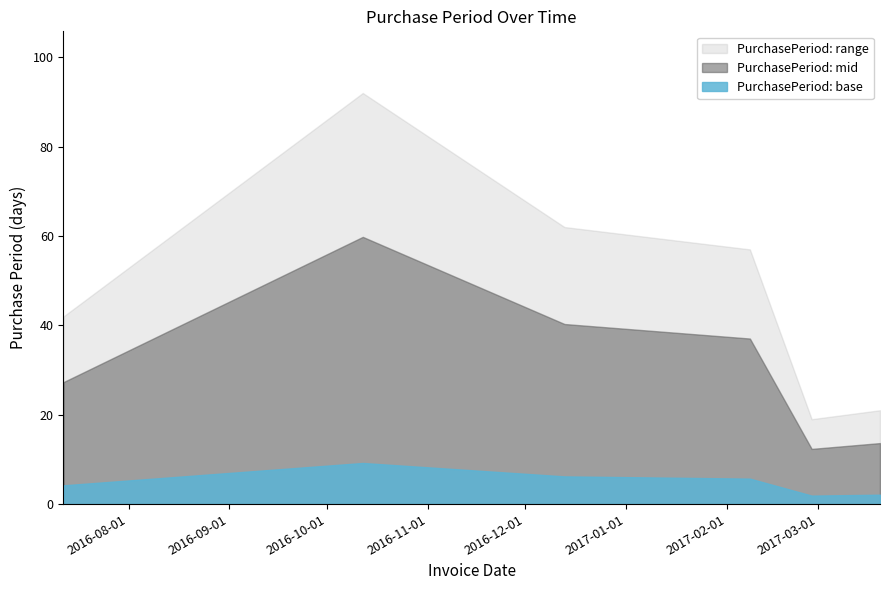

Between 2016-07-12 and 2017-02-08, which is larger?

2017-02-08